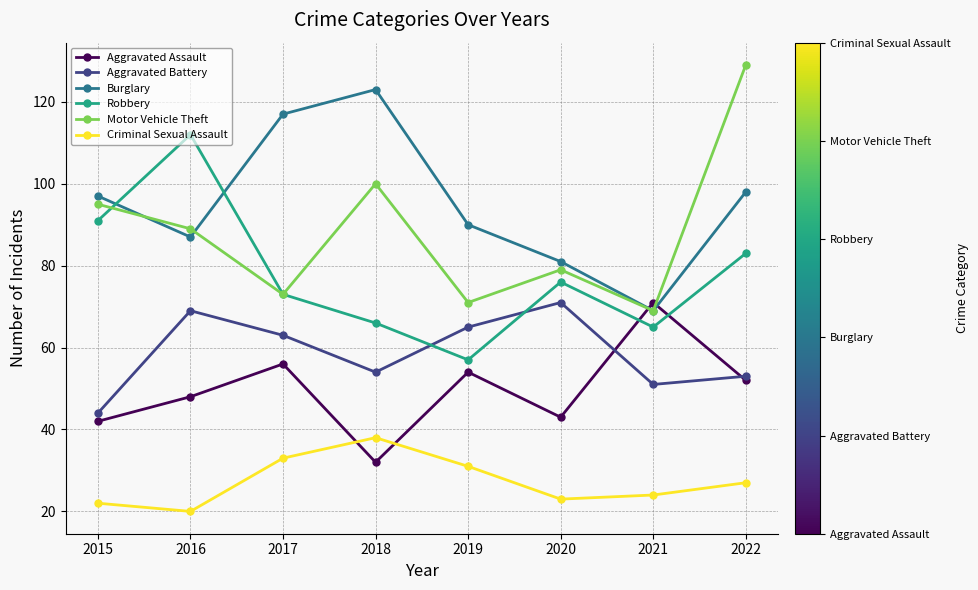

What is the greatest value displayed?

129